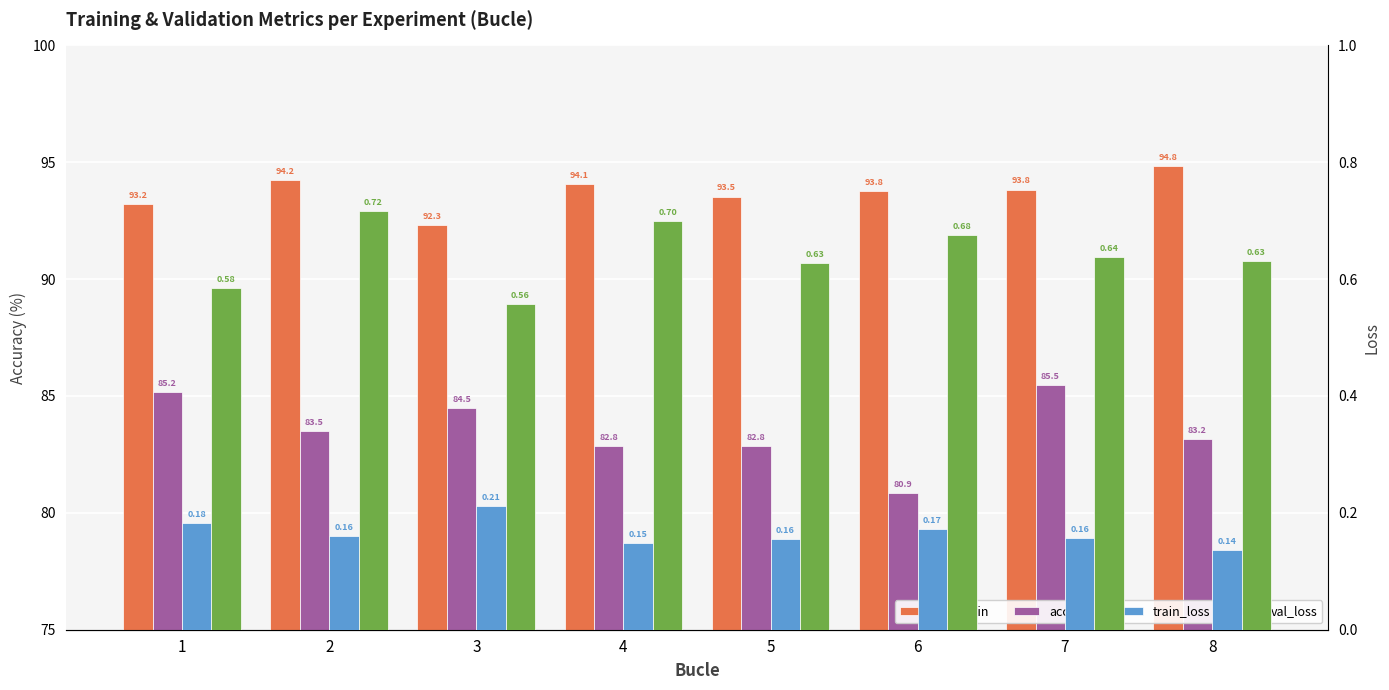

True or false: val_loss has a value of 0.6 at 1.

True